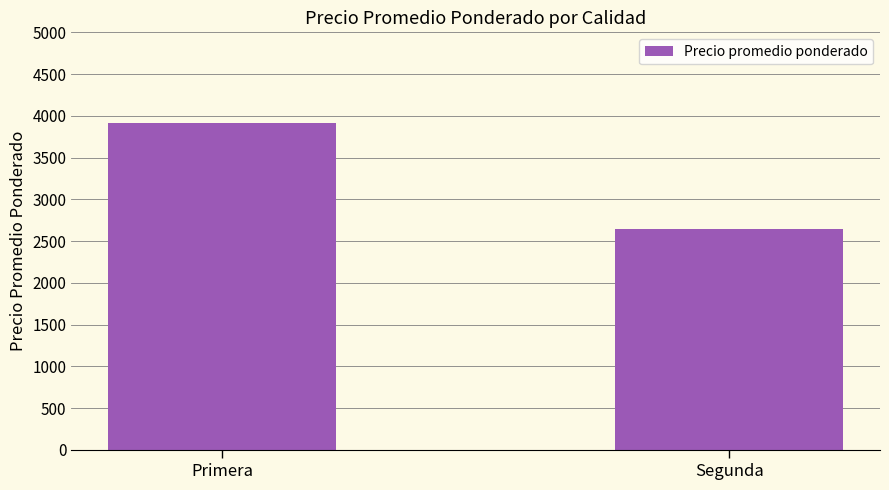

Which category has the lowest value across all series?

Segunda